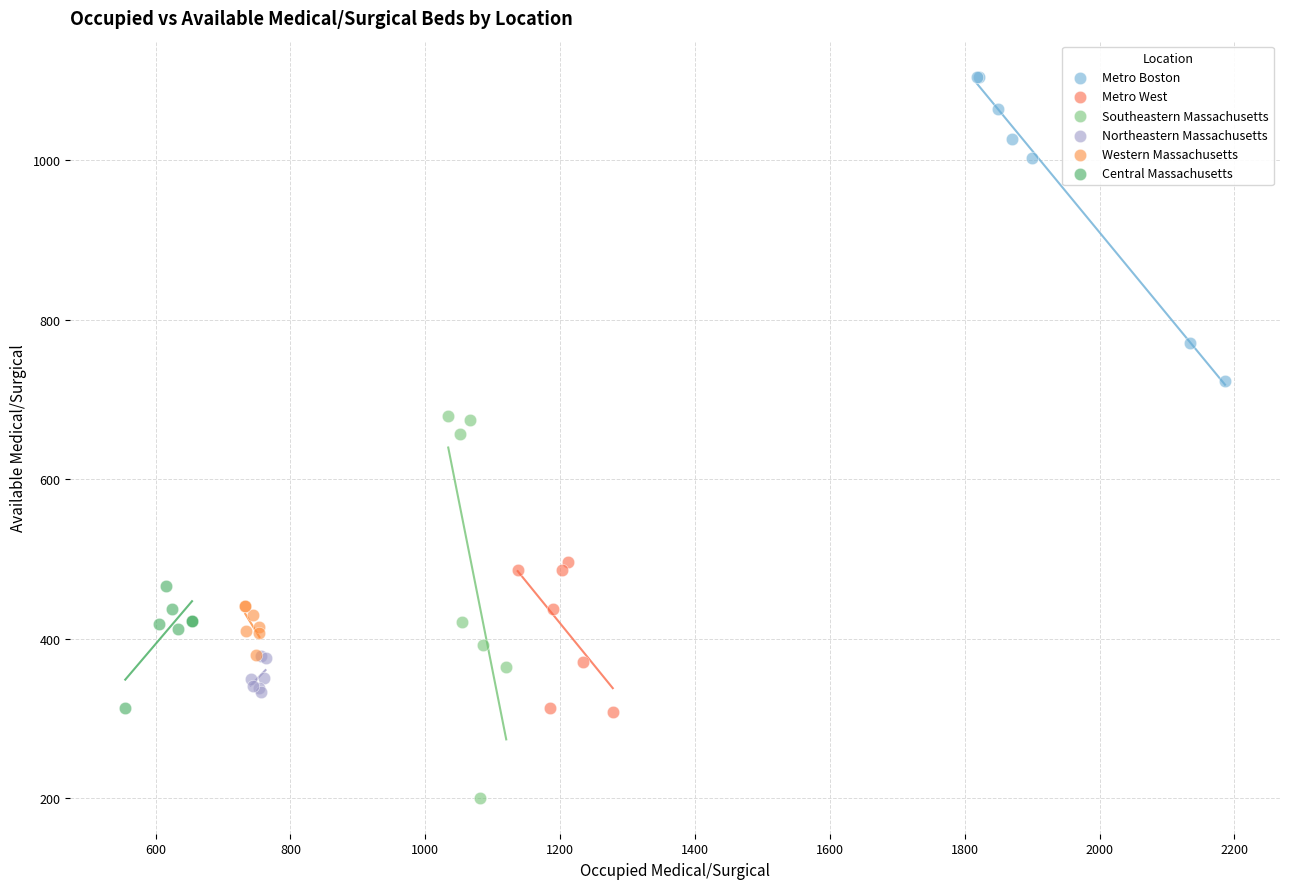

Which series has the widest spread of Y values?

Southeastern Massachusetts